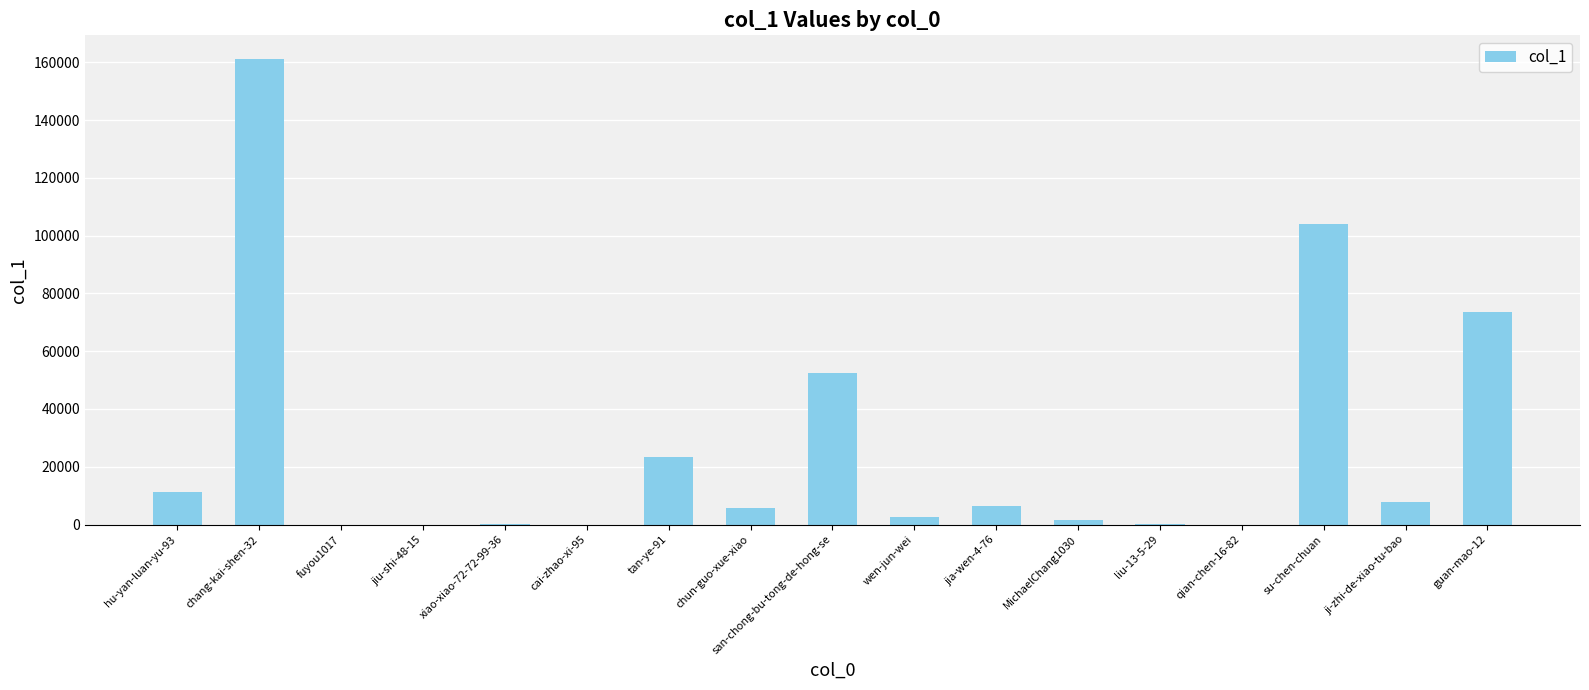

Count the number of data series in this chart.

1